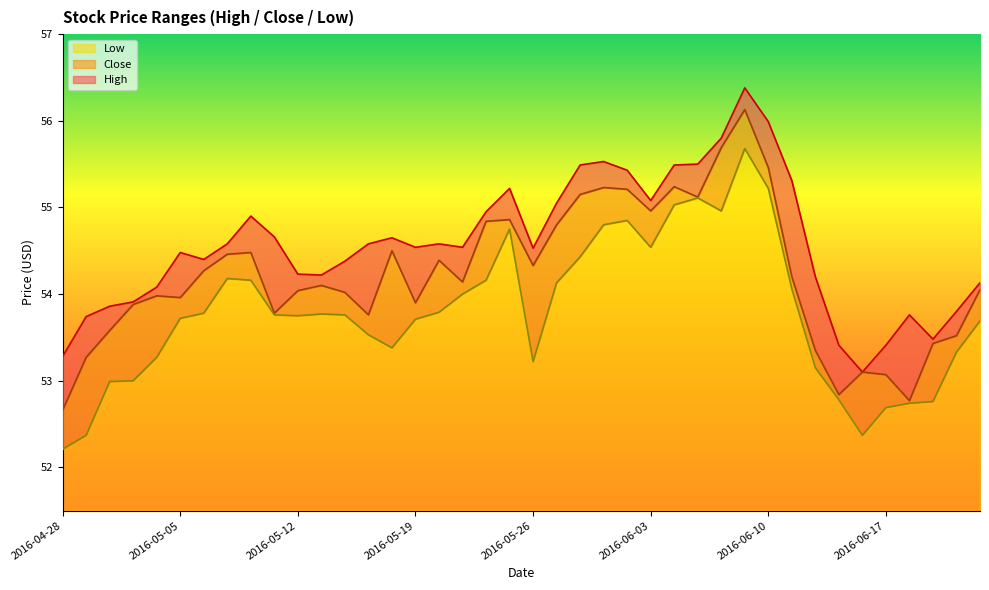

How many data points does each series have?

40